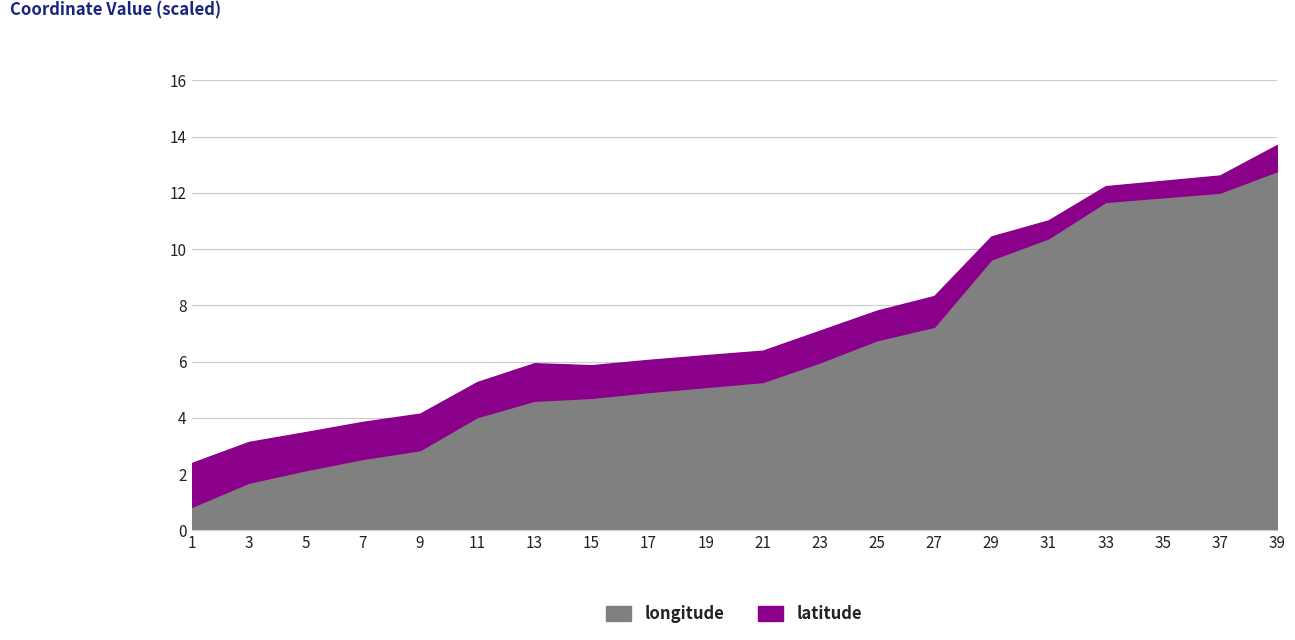

What is the lowest value of the longitude series?

0.8